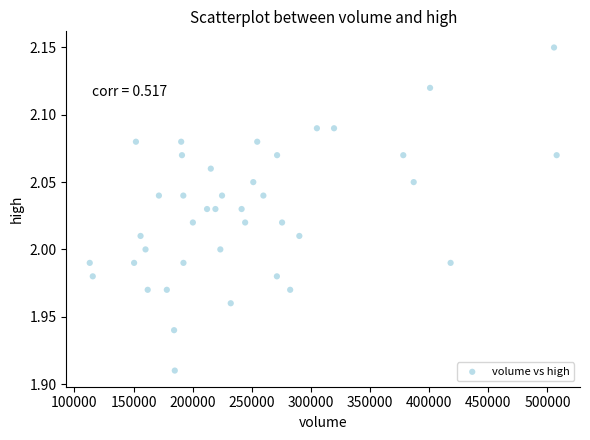

What is the range of X values (max minus min)?

394832.5